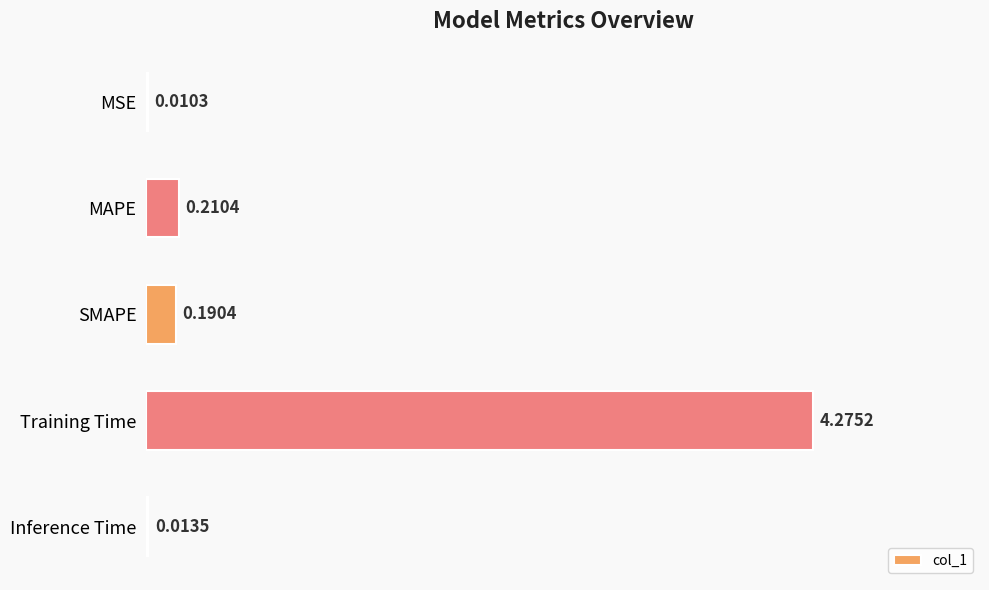

At which label is the value closest to 2?

MAPE